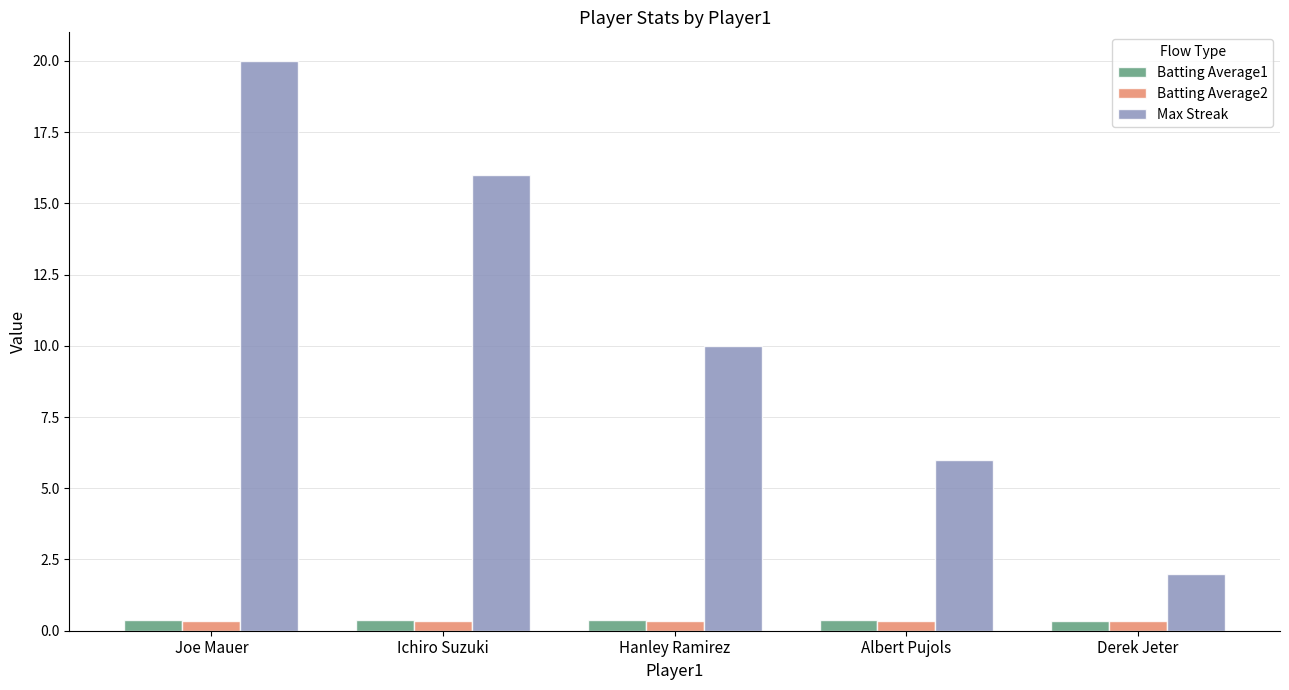

What position from the left is Derek Jeter?

5